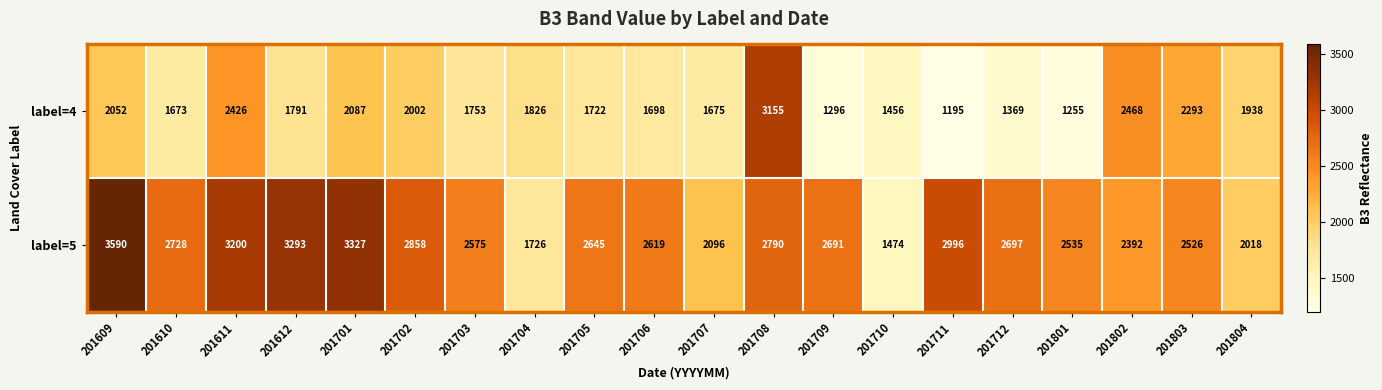

At 201709, list the series in order from smallest to largest.

label=4, label=5